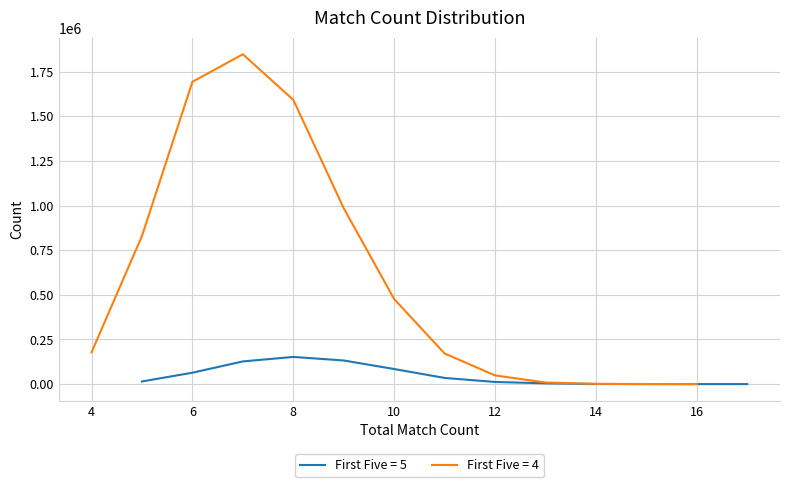

The First Five = 4 series shows 183727 at 10. True or false?

False